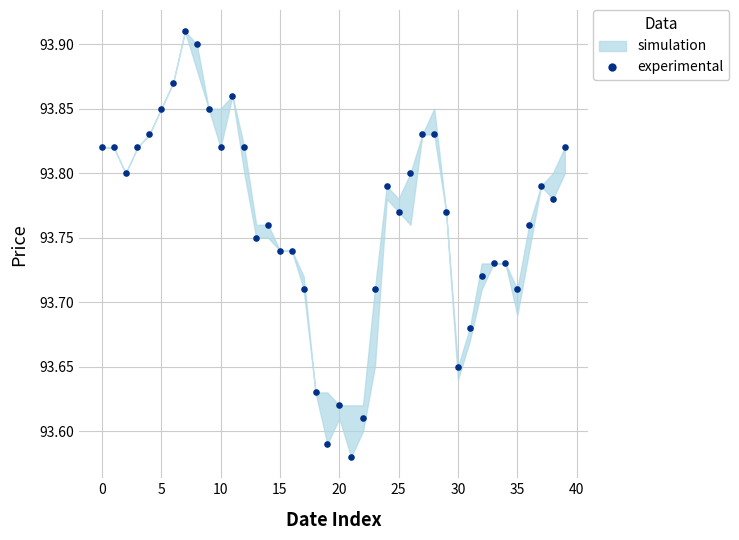

What is the range of Y values (max minus min)?

0.3